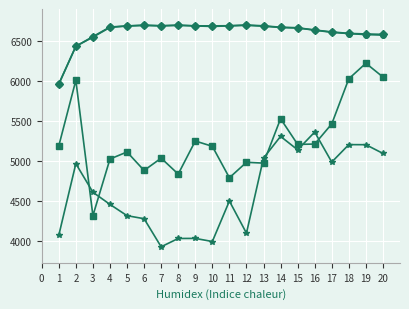

What is the difference between the highest and lowest values at 1?

1890